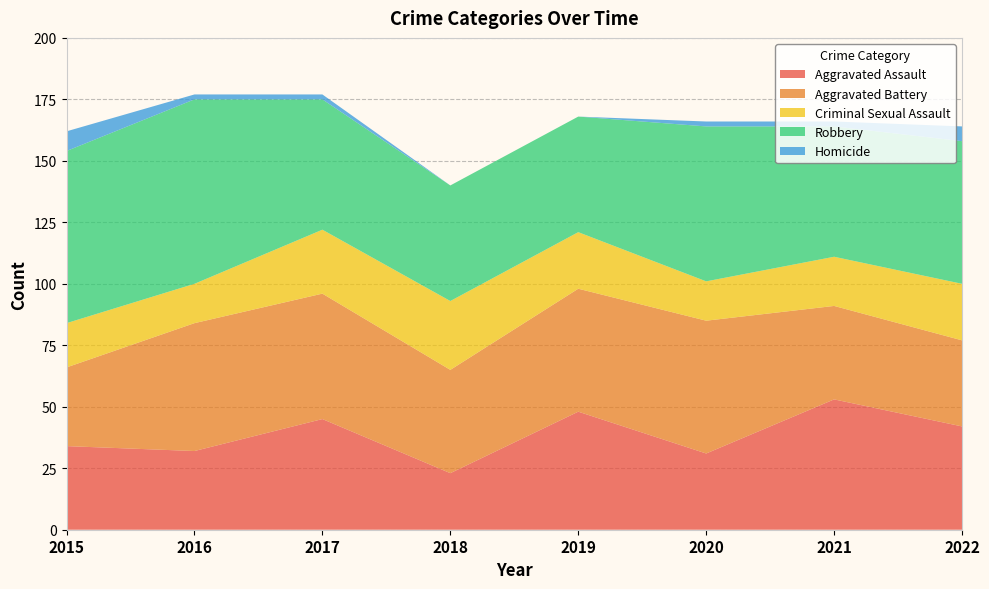

Reading right to left, extract all data points from this chart.

Aggravated Assault: 42	53	31	48	23	45	32	34
Aggravated Battery: 35	38	54	50	42	51	52	32
Criminal Sexual Assault: 23	20	16	23	28	26	16	18
Robbery: 58	53	63	47	47	53	75	70
Homicide: 6	2	2	0	0	2	2	8